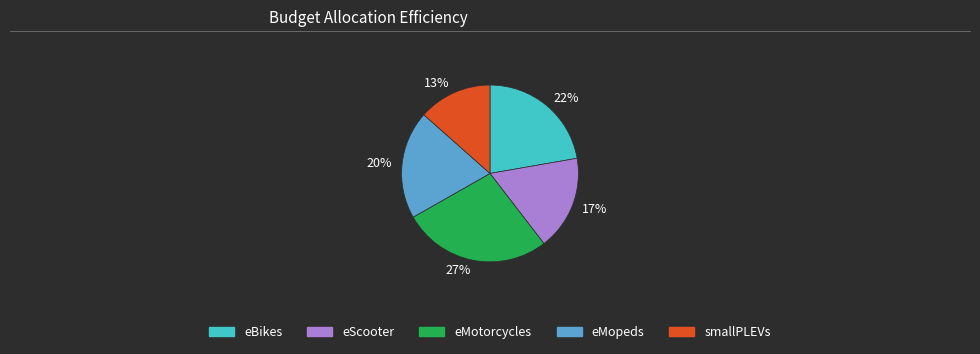

Is it true that 20% is 26% of the pie?

False